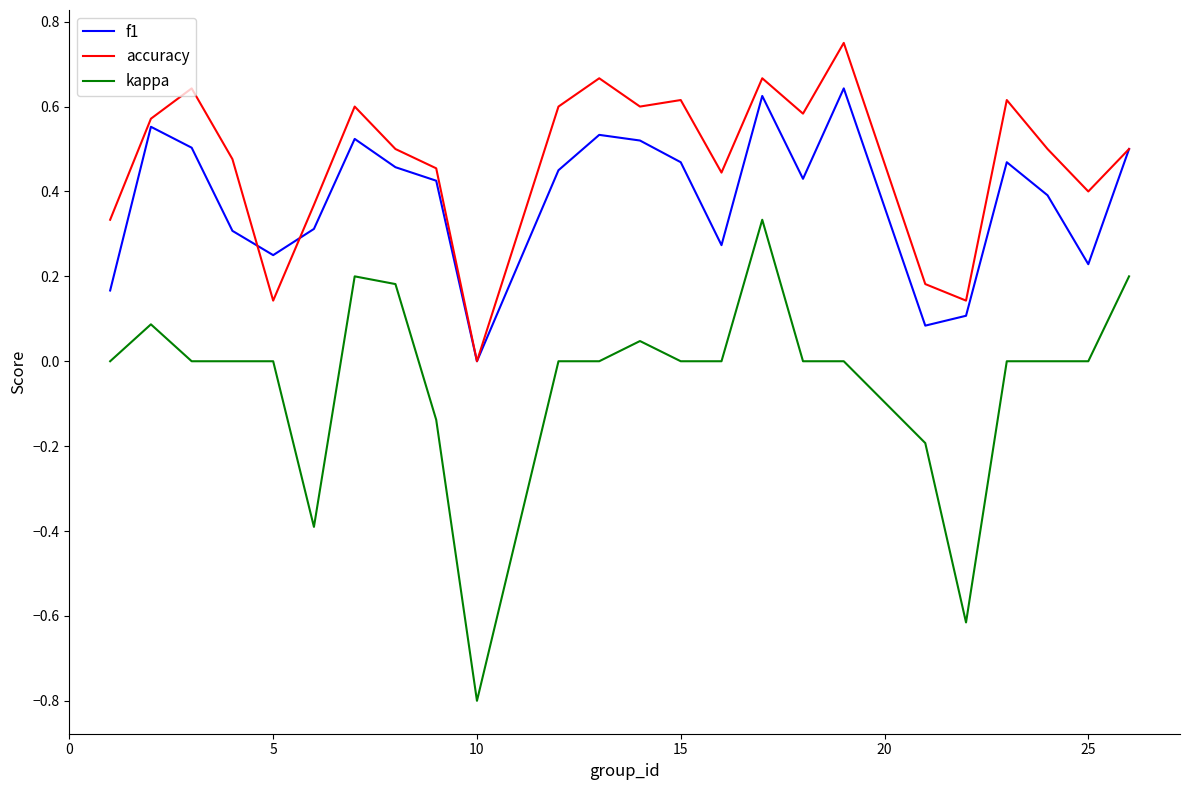

Which series has the widest spread of values?

kappa